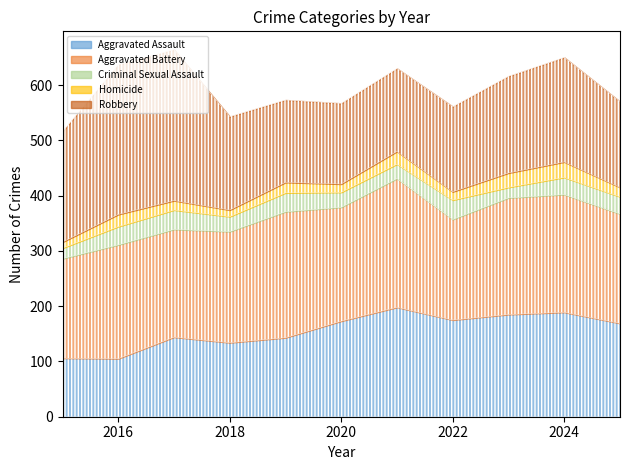

Is it true that Aggravated Battery equals 75 at 2023?

False